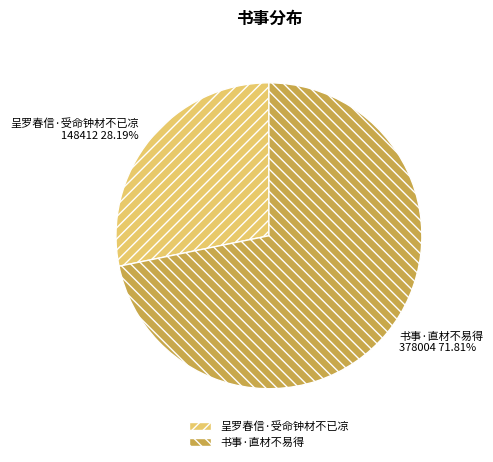

Approximately how many times larger is the value at 书事·直材不易得 compared to 呈罗春信·受命钟材不已凉?

2.5